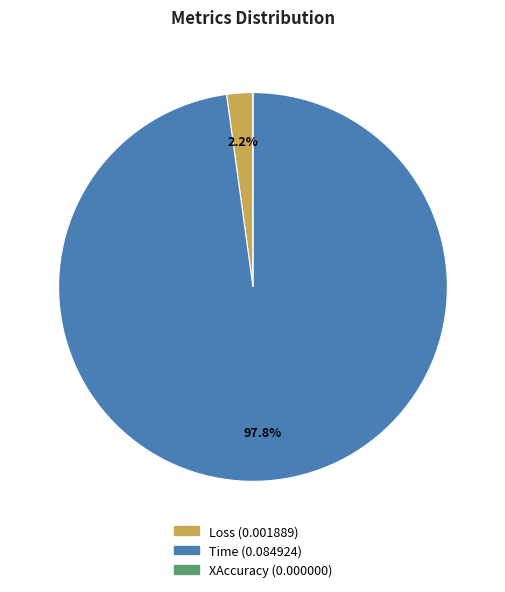

What is the largest slice in the pie chart?

Time